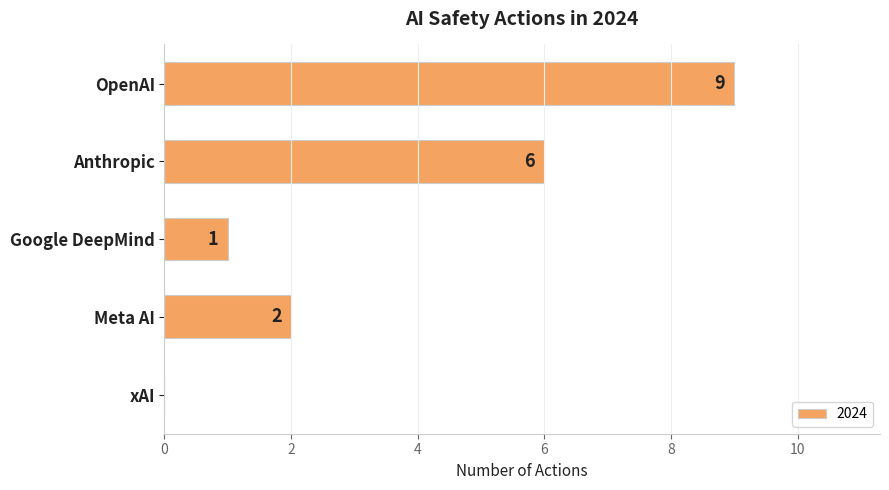

The chart shows a value of 9 at OpenAI. True or false?

True